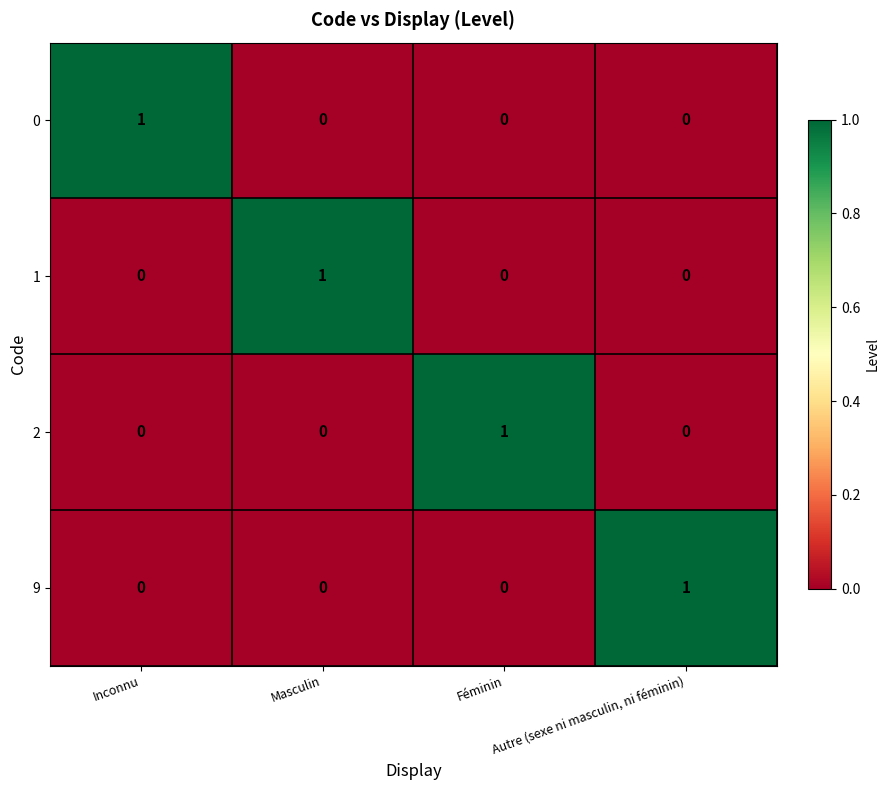

At which label does 0 reach its peak?

Inconnu